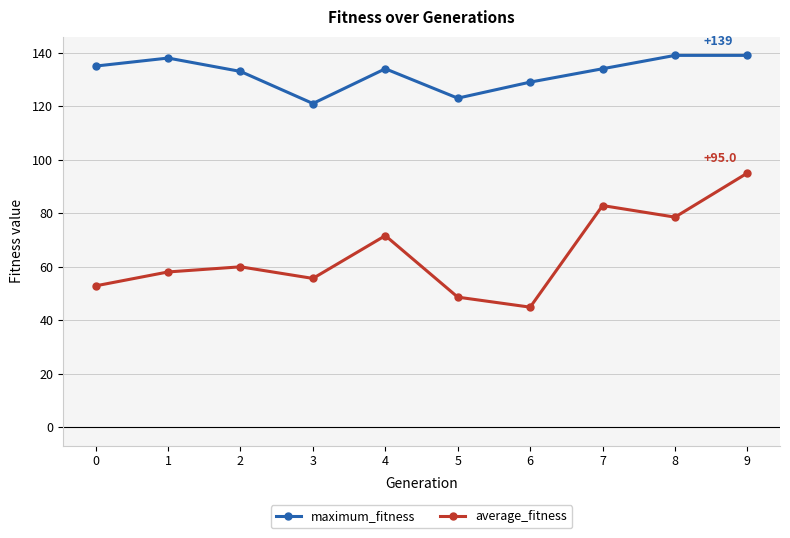

What is the spread (max minus min) of values at 9?

44.0